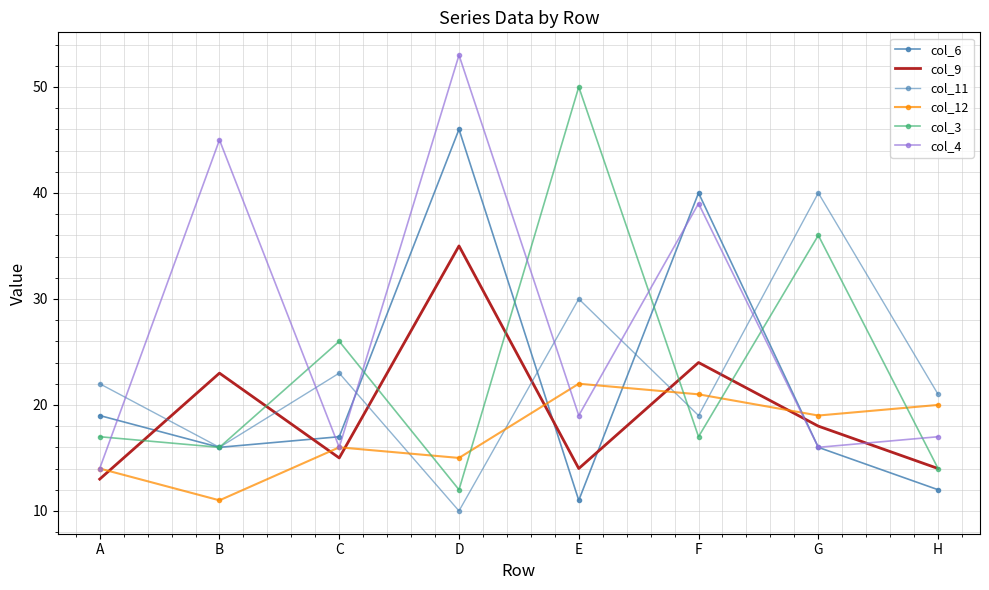

At which category does col_12 reach its first local valley?

B